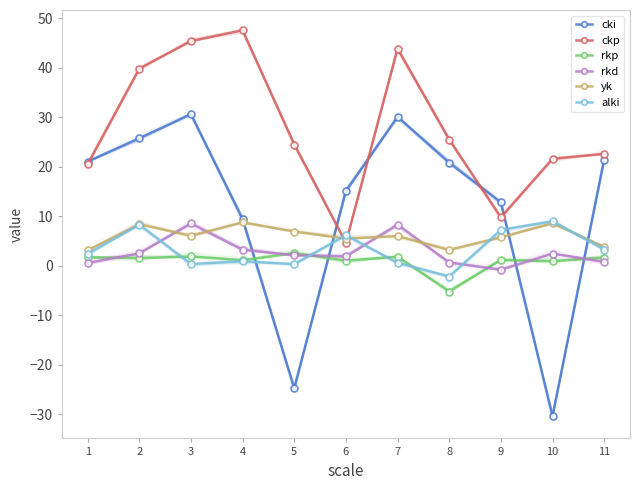

True or false: yk has more than 1 points higher than both neighbors.

True